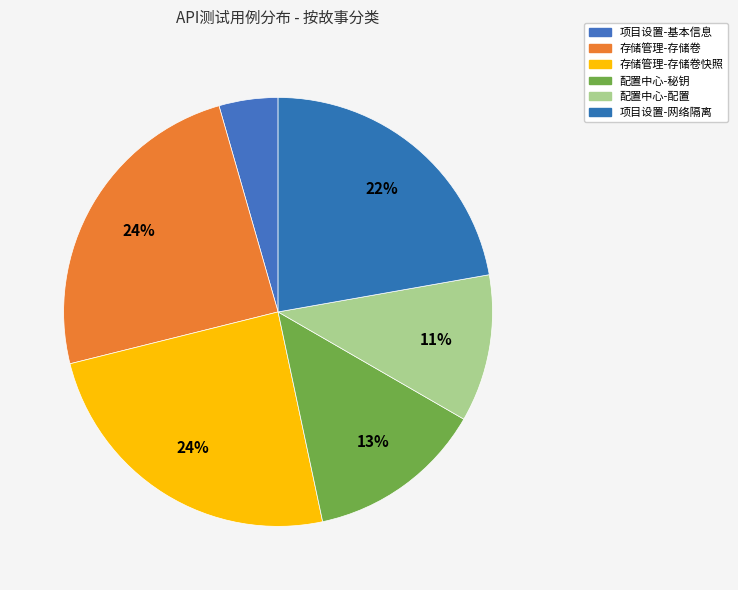

To the nearest percent, what is the difference between the largest and smallest slice percentages?

20%